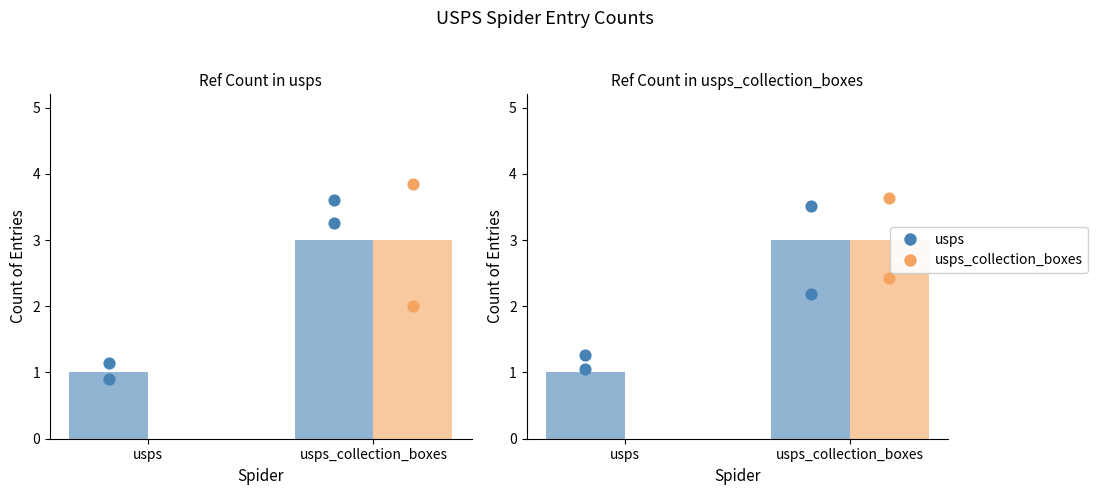

Which series reaches the maximum Y coordinate?

usps